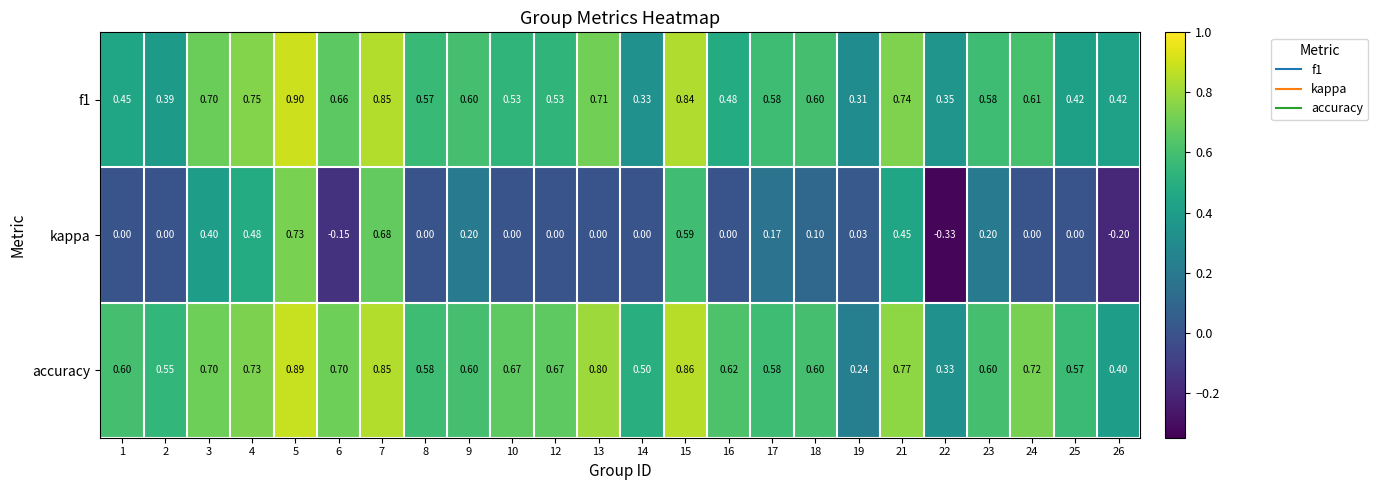

Which series has the largest range (max minus min)?

kappa